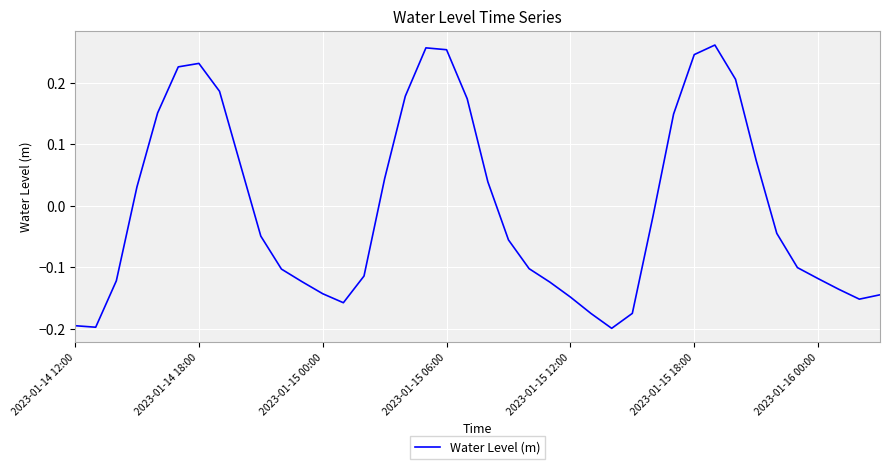

What is the difference between the maximum and minimum values?

0.5